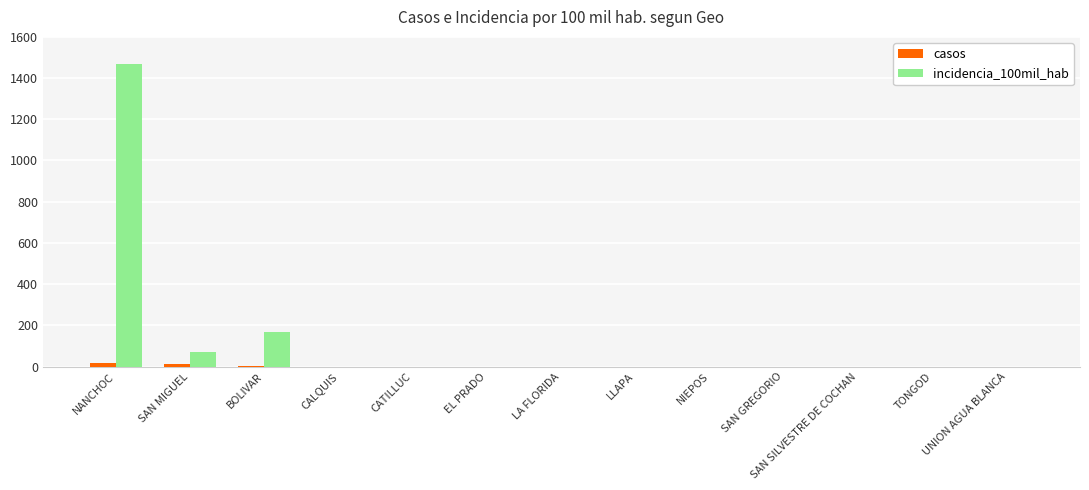

What is the sum of all casos values?

31.0